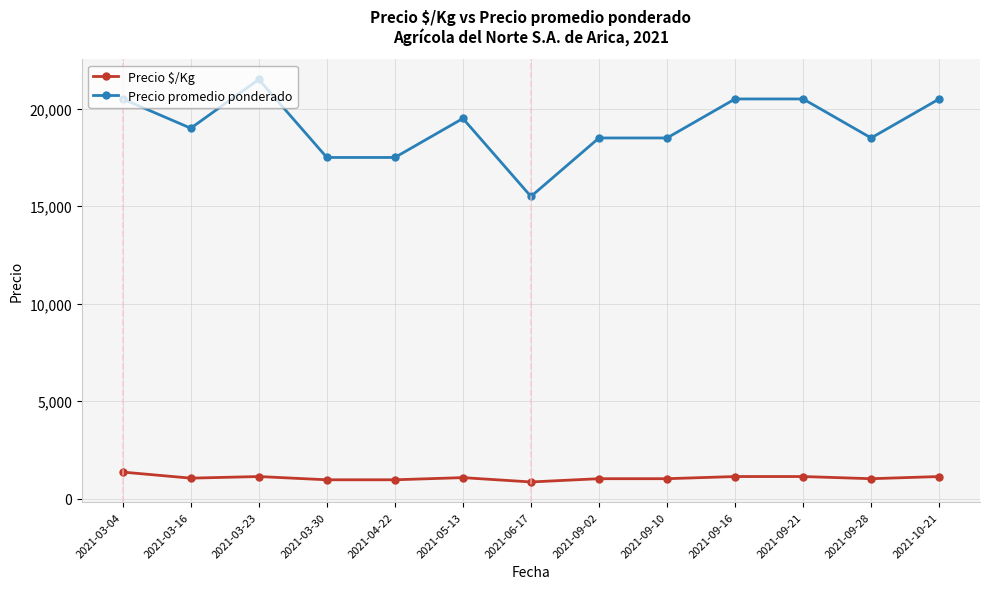

At how many categories does at least one series exceed 16305?

12